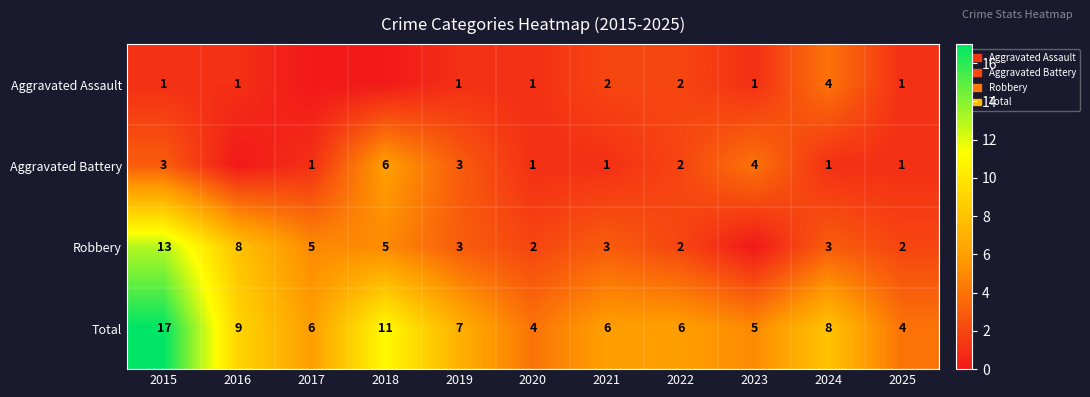

What is the difference between the highest and lowest values at 2019?

6